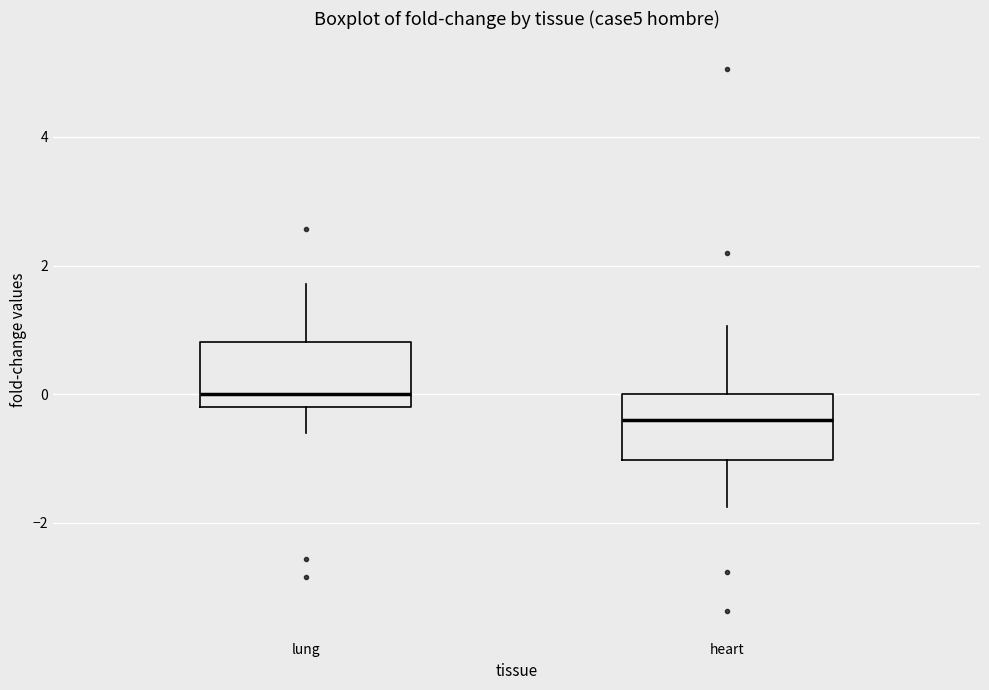

Reading left to right, read every box against the y-axis: the position of its median line, the range the box covers, and the ends of its whiskers. The values are not printed on the chart, so give them approximately, as read against the axis.

lung: median 0.0, box -0.2 to 0.8, whiskers -0.6 to 1.8
heart: median -0.4, box -1.0 to 0.0, whiskers -1.8 to 1.0